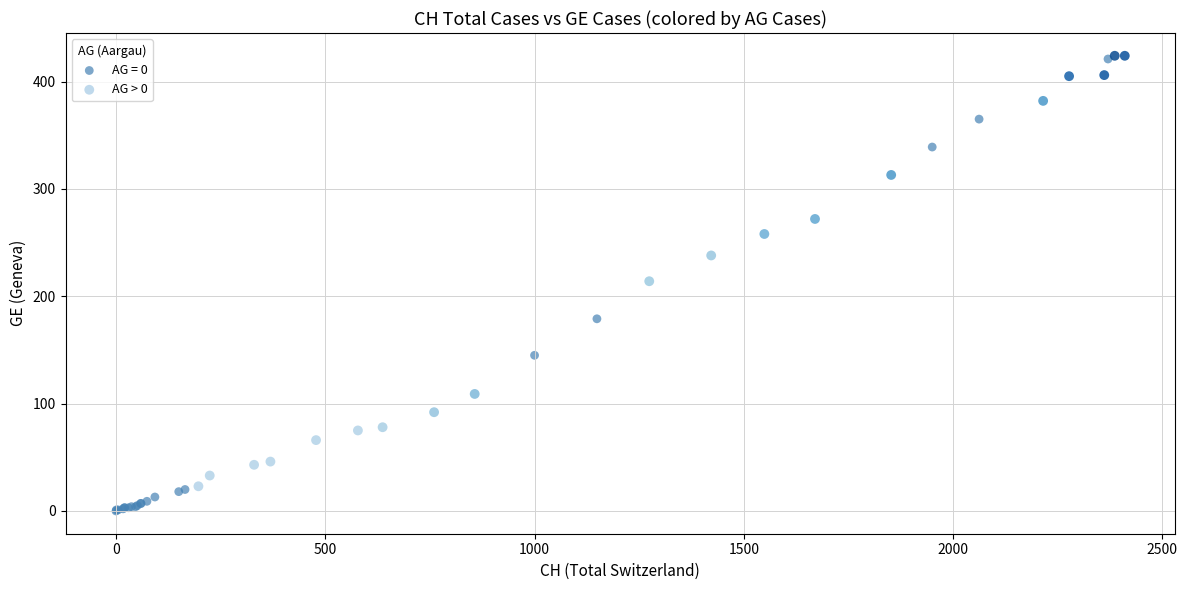

Which series contains the lowest Y value?

AG = 0